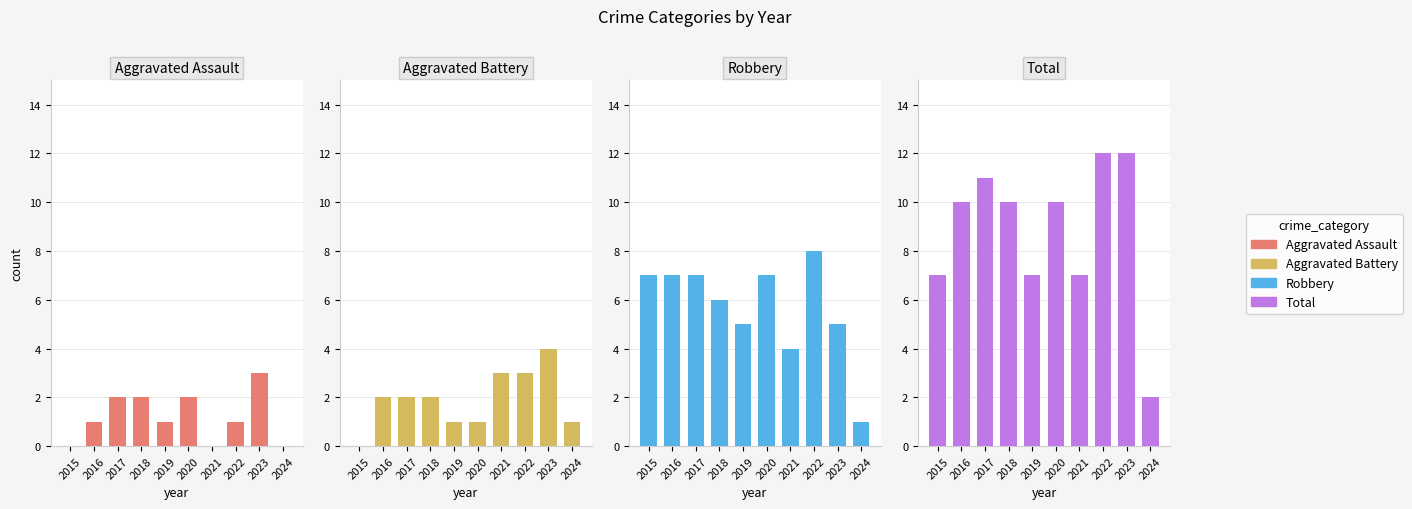

What is the spread (max minus min) of values at 2023?

9